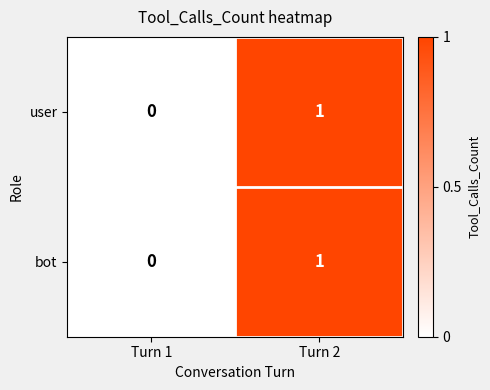

At which category is the sum across all series the highest?

Turn 2